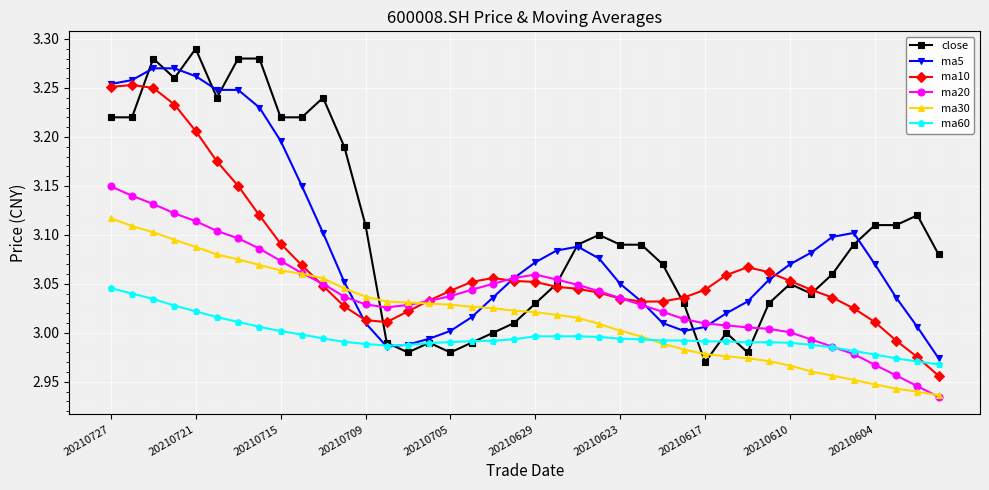

How many lines are shown in the chart?

6